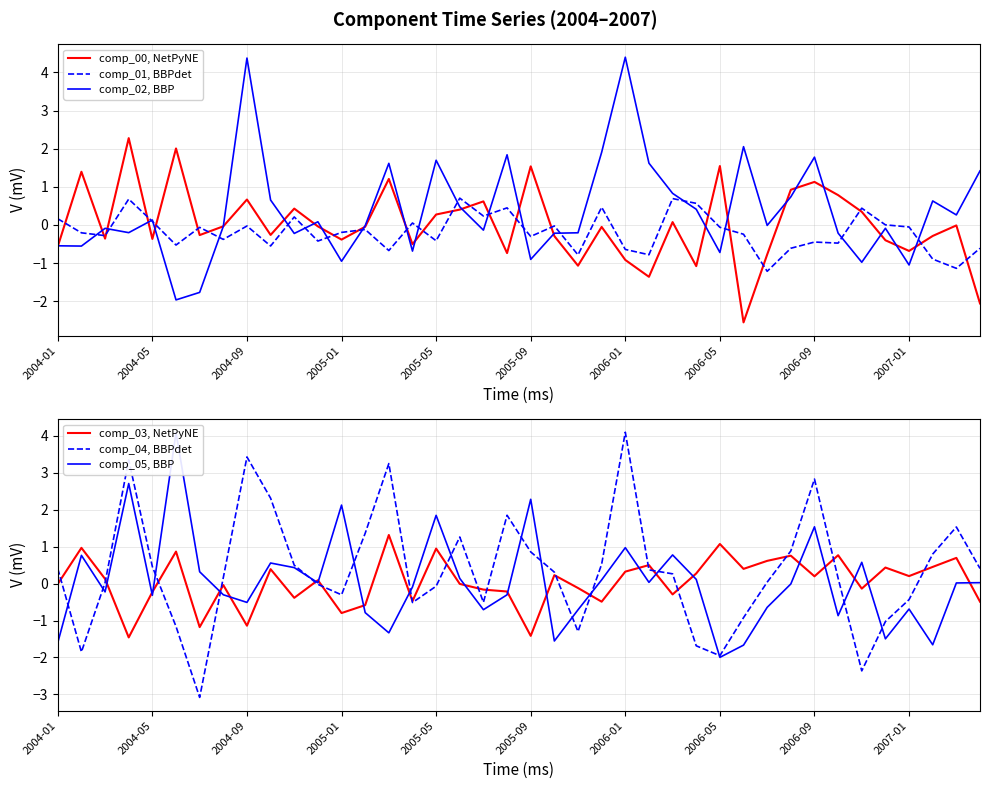

What is the approximate value of comp_03, NetPyNE at 2005-09?

-1.4